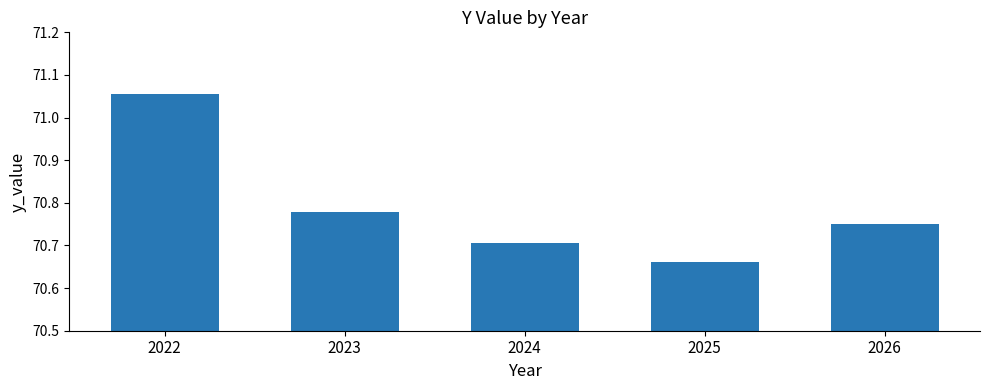

What is the sum of the values at 2022 and 2024?

141.8